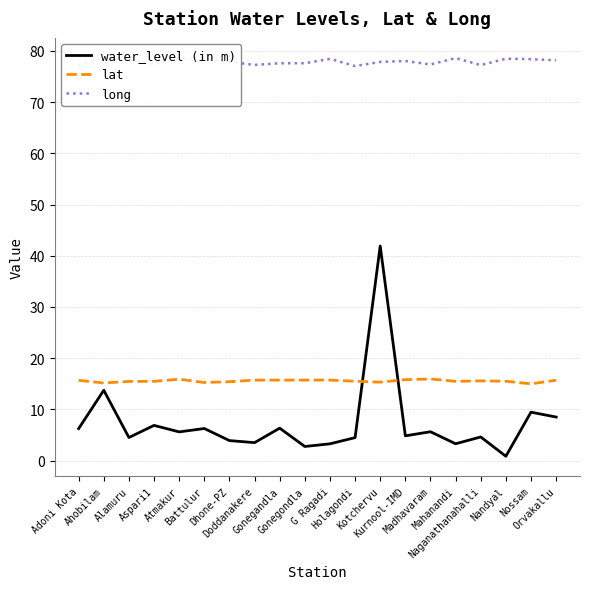

What is the difference between the highest and lowest values at Alamuru?

73.8